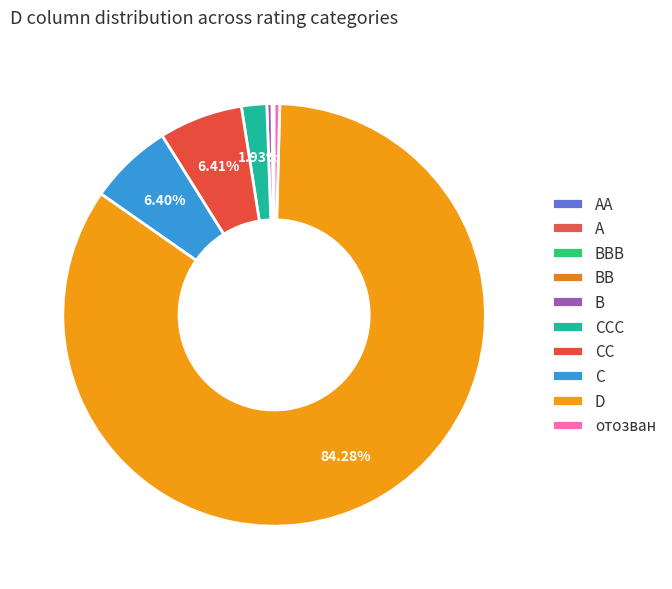

Does отозван account for over 50% of the chart?

No